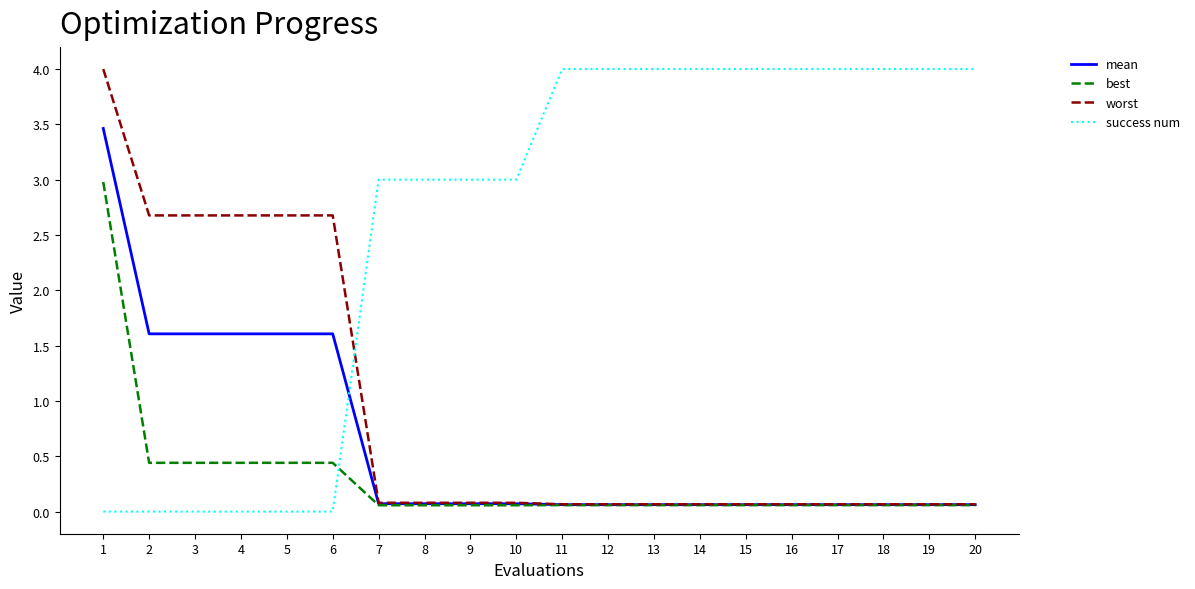

The success num series shows 2.8 at 14. True or false?

False